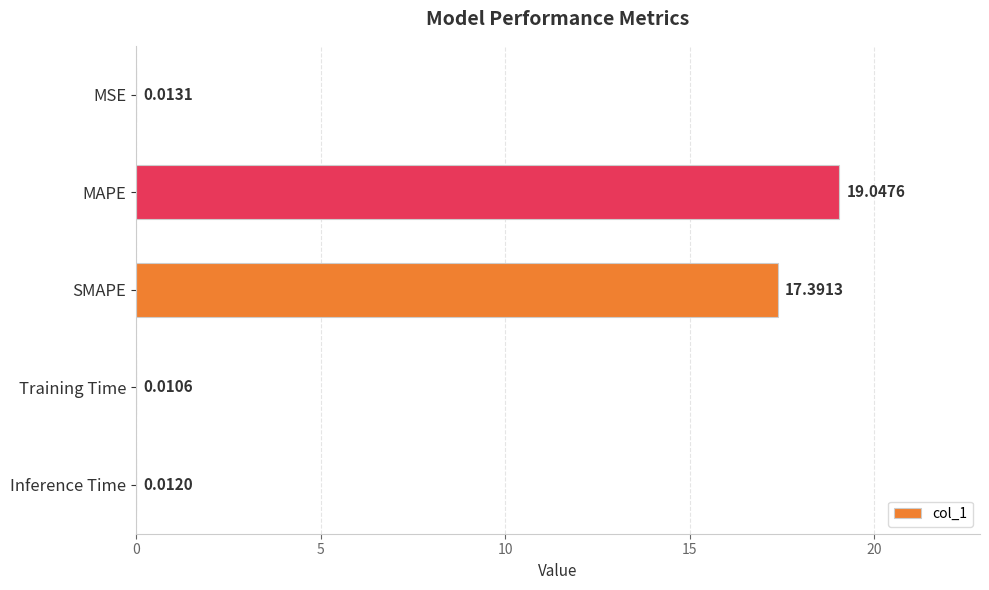

What is the change in value from SMAPE to Inference Time?

-17.4